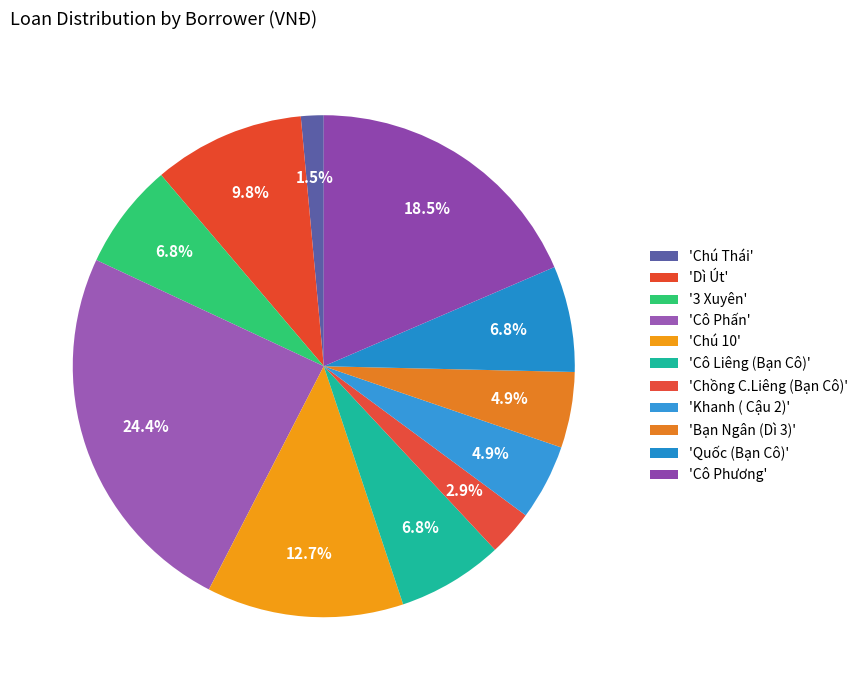

How many segments does this pie chart have?

11